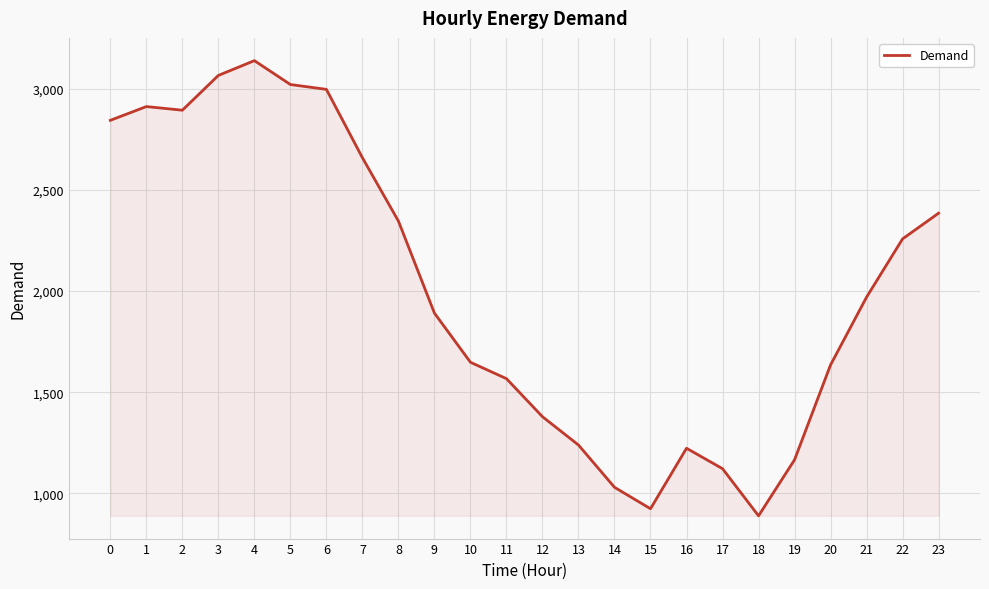

Approximately how many times larger is the value at 21 compared to 13?

1.6